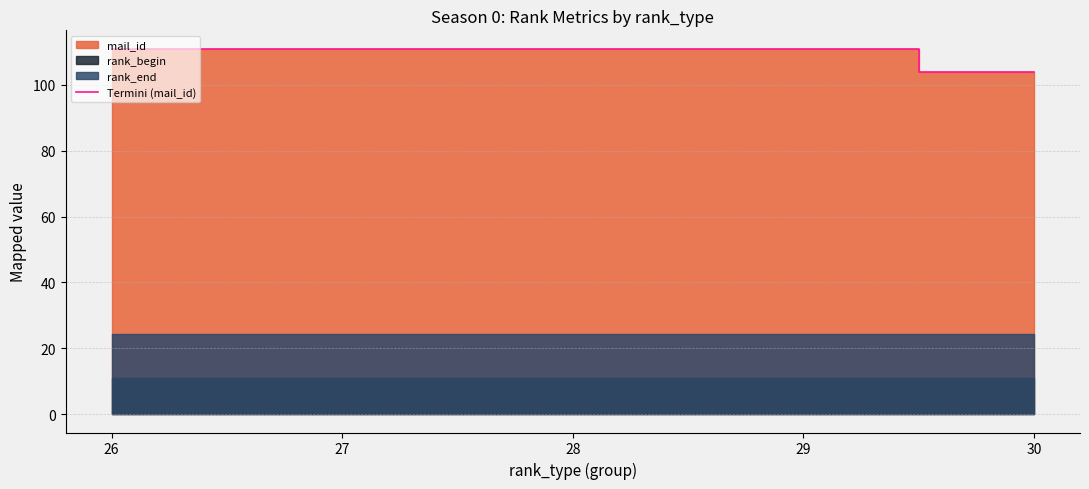

What is the maximum value shown in the chart?

111